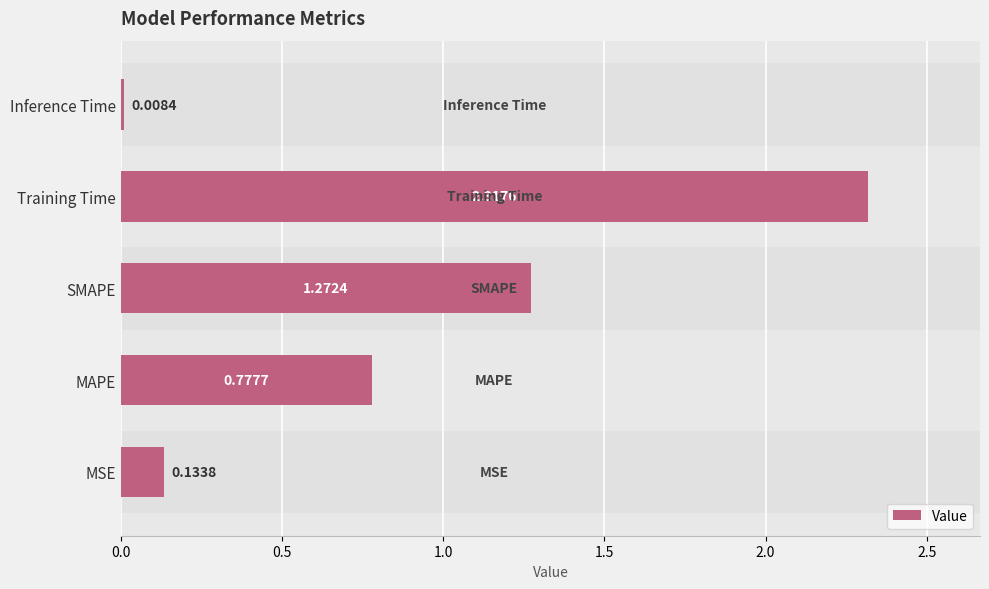

List the labels in order of value, smallest first.

Inference Time, MSE, MAPE, SMAPE, Training Time